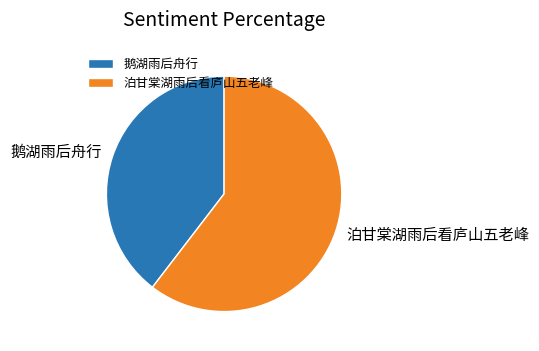

Rank the categories by value from highest to lowest.

泊甘棠湖雨后看庐山五老峰, 鹅湖雨后舟行